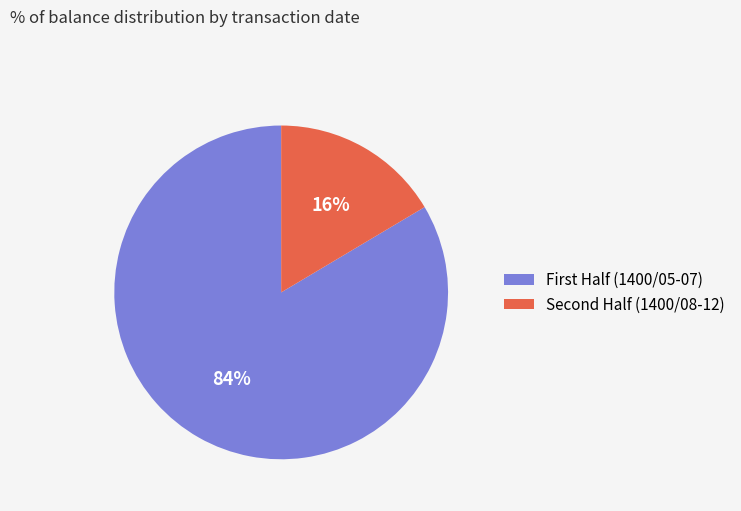

What is the majority slice?

First Half (1400/05-07)